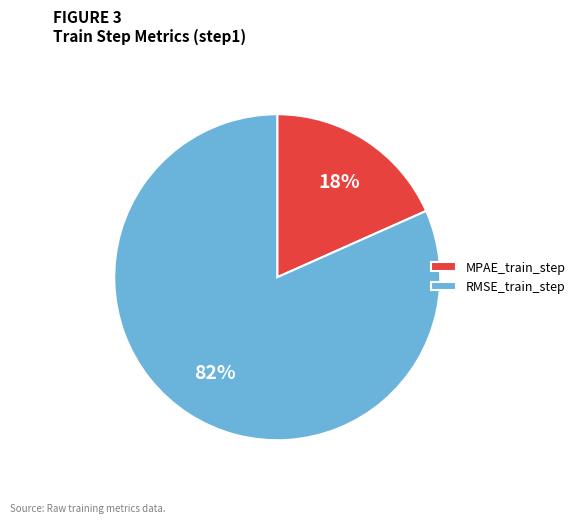

Which slice is the largest?

RMSE_train_step